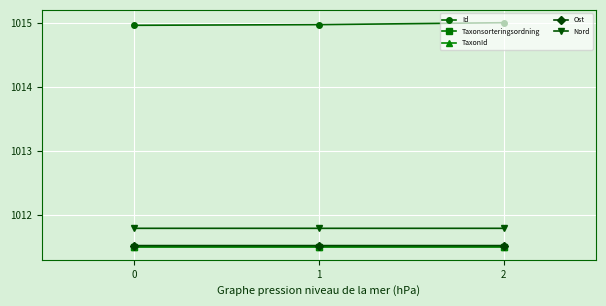

How many lines are shown in the chart?

5